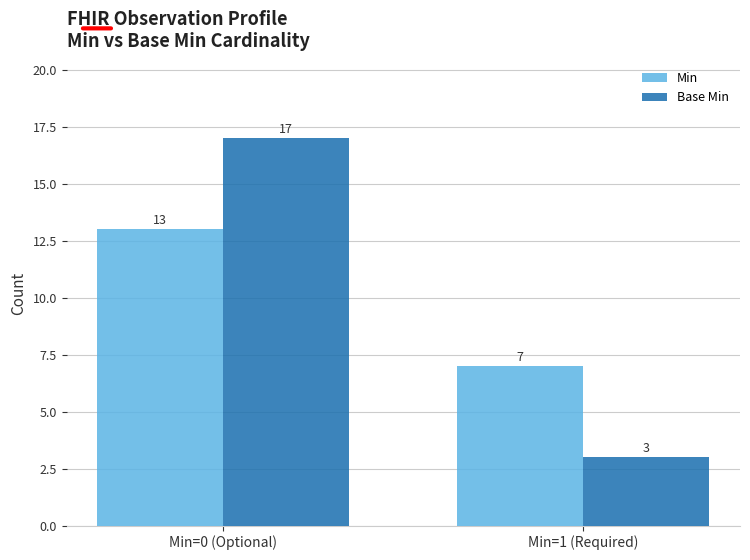

What is the maximum value shown in the chart?

17